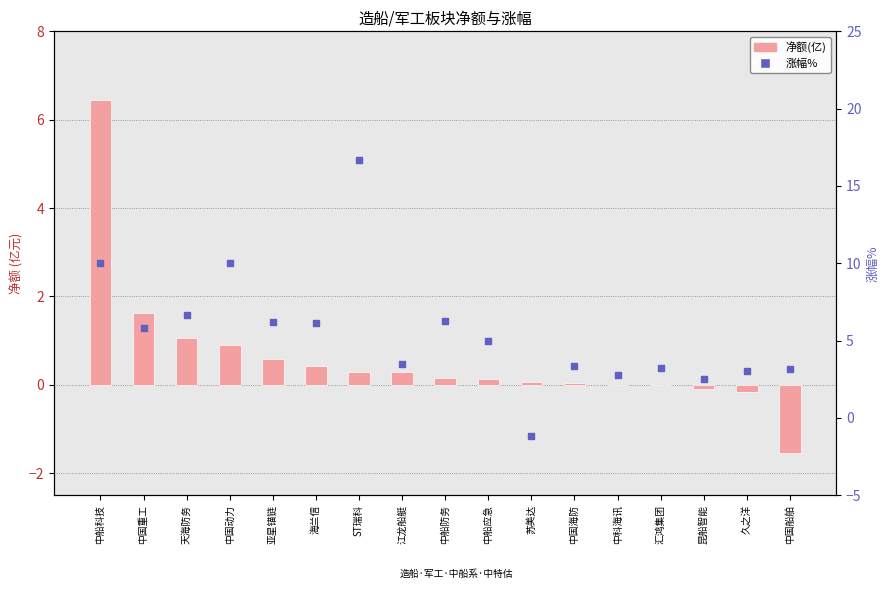

At how many categories does at least one series exceed 16?

1